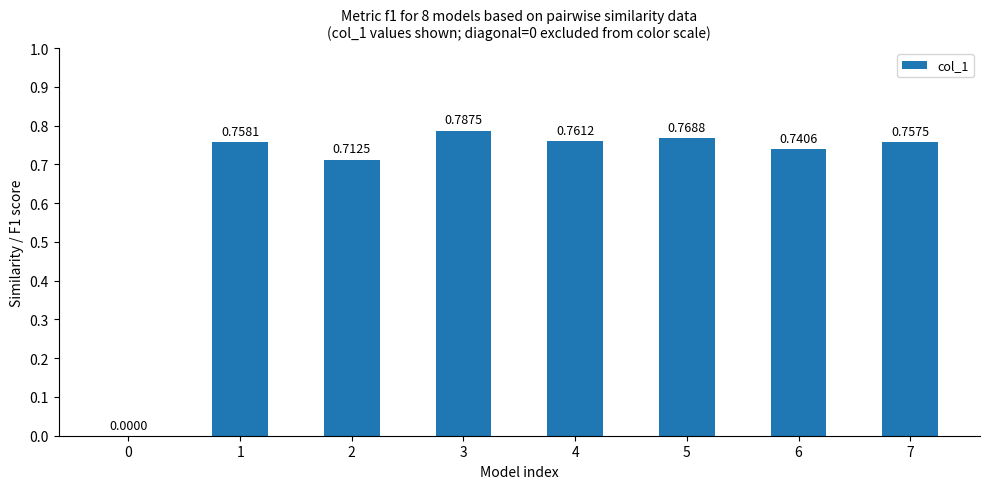

What is the change in value from 0 to 4?

+0.8